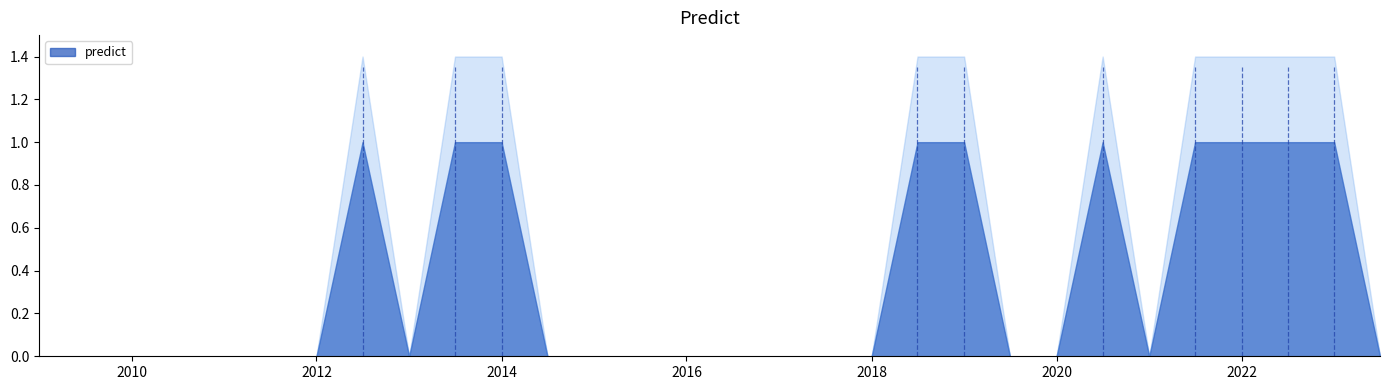

Does the chart display data point markers on the line(s)?

No